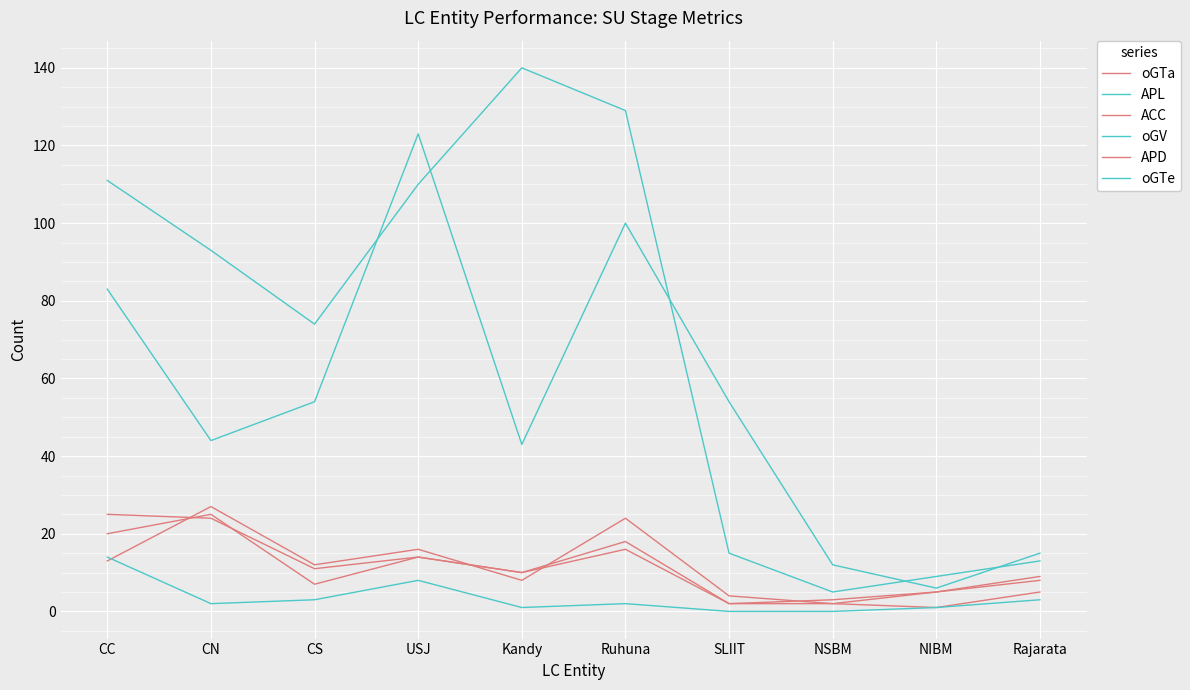

True or false: APD has a value of 9 at CS.

False